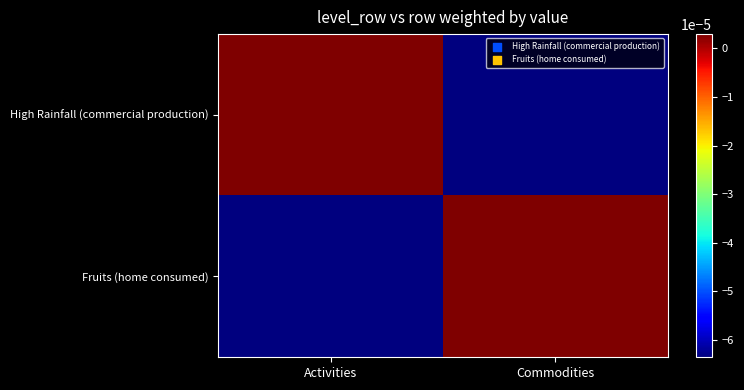

Between Activities and Commodities, which series saw the biggest shift?

High Rainfall (commercial production)